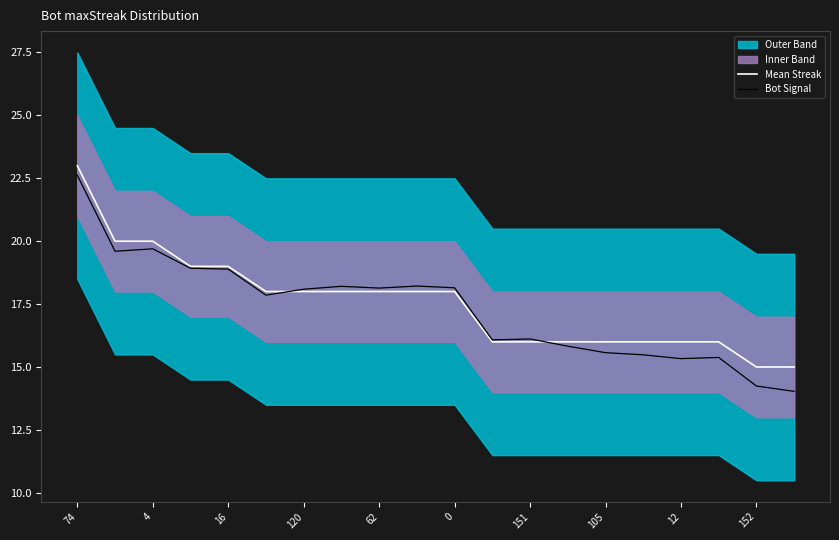

The Mean Streak series shows 16.0 at 15. True or false?

True